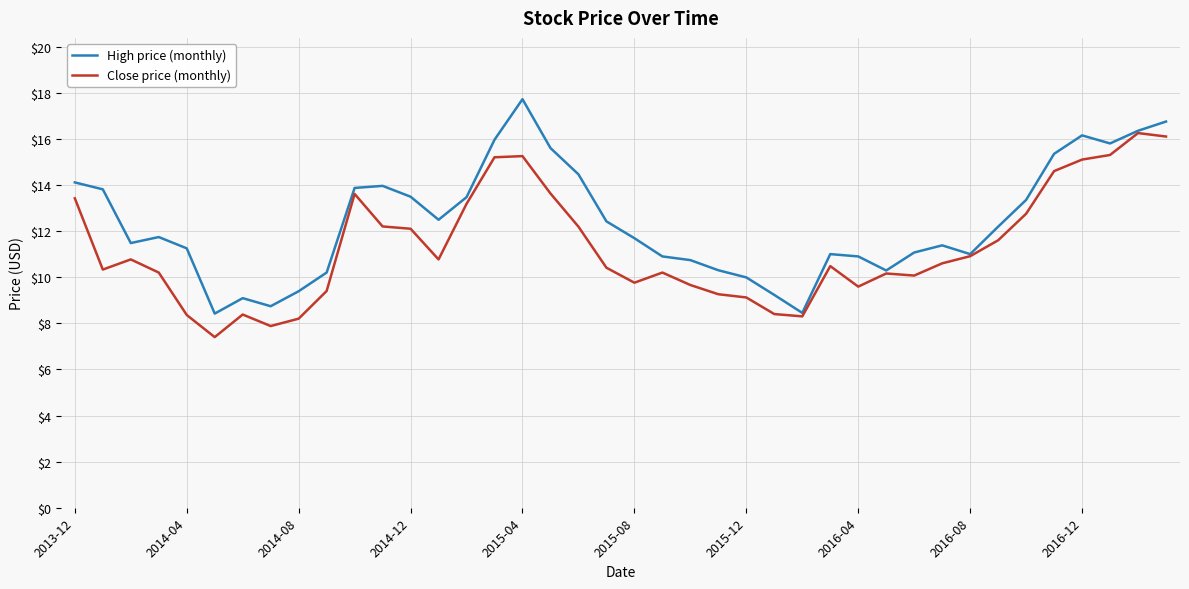

What is the lowest value of the High price (monthly) series?

8.4